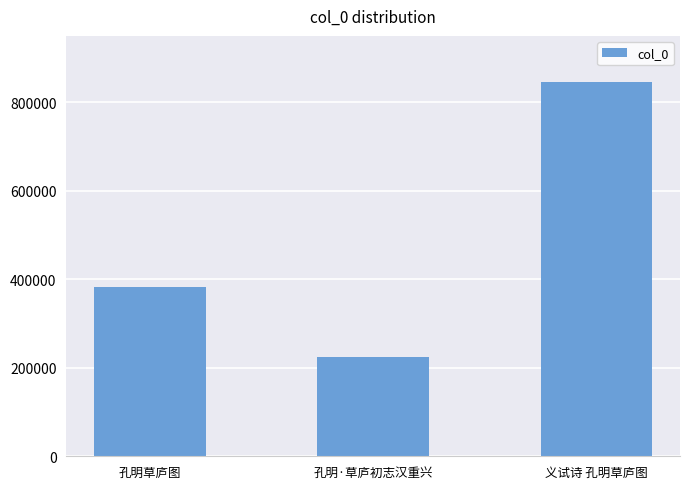

Rank the categories by value from lowest to highest.

孔明·草庐初志汉重兴, 孔明草庐图, 义试诗 孔明草庐图